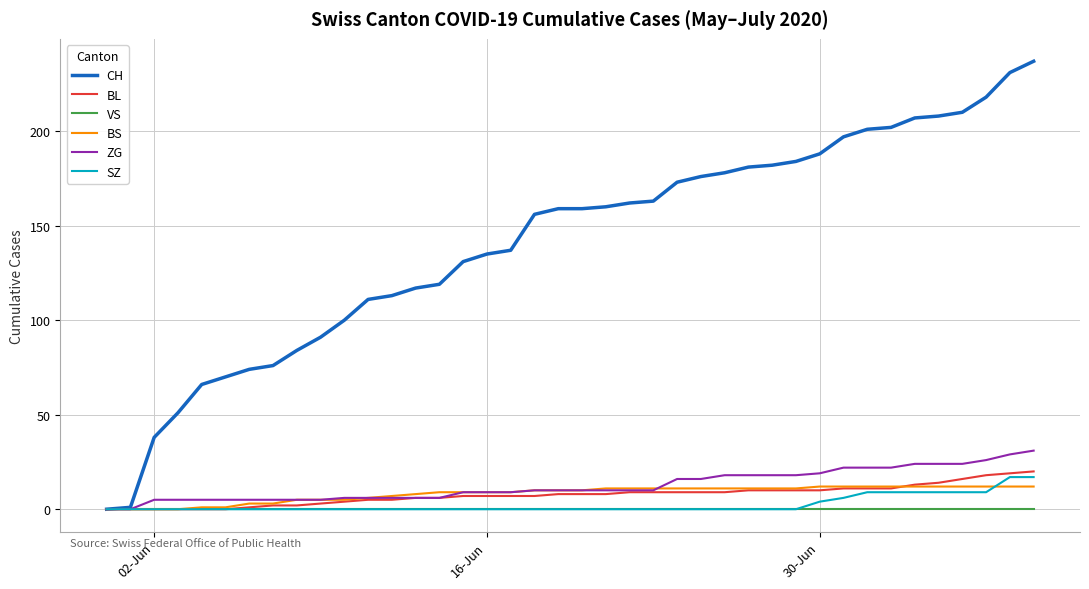

List the series in order of their peak value, lowest first.

VS, BS, SZ, BL, ZG, CH